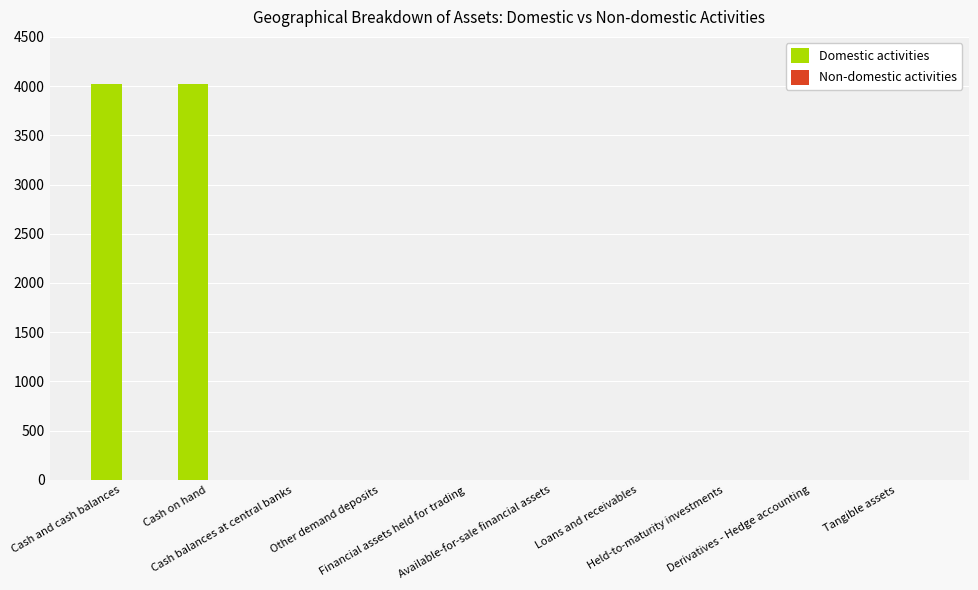

What is the greatest value displayed?

4021